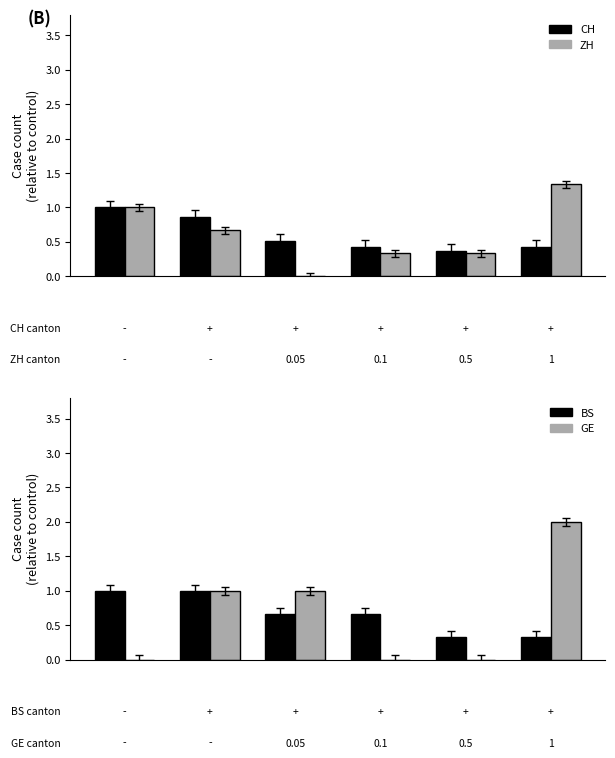

True or false: ZH has a value of -0.5 at 2.

False